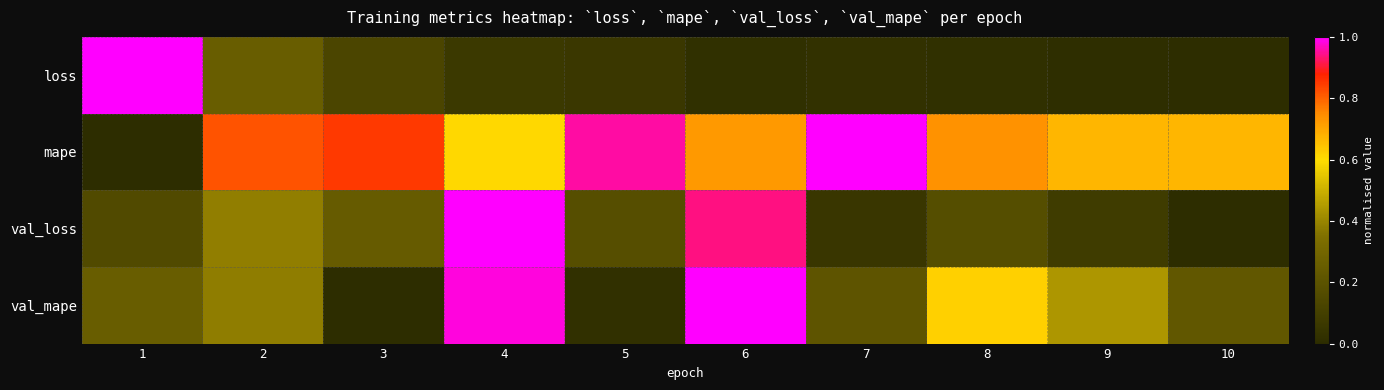

What is the spread (max minus min) of values at 5?

0.9